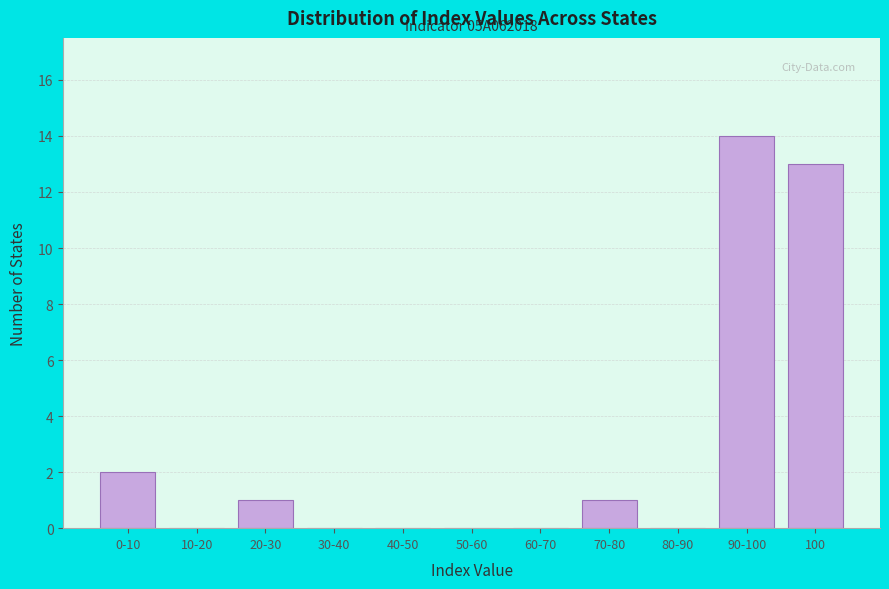

Reading left to right, transcribe all the data shown in this chart.

0-10=2	10-20=0	20-30=1	30-40=0	40-50=0	50-60=0	60-70=0	70-80=1	80-90=0	90-100=14	100=13